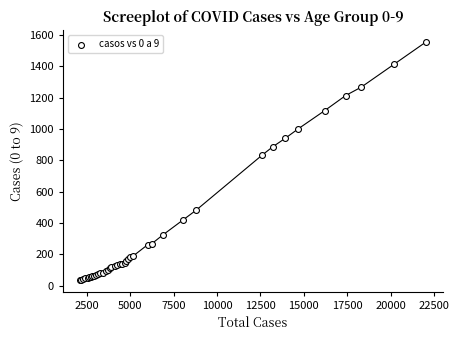

What Y value in the scatter plot is closest to 796?

835